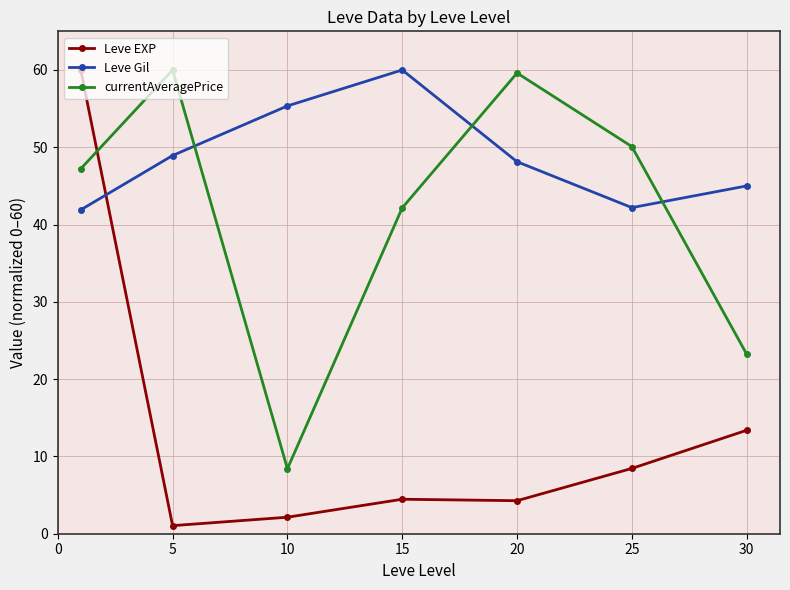

In Leve Gil, how many points are lower than both neighbors (excluding endpoints)?

1